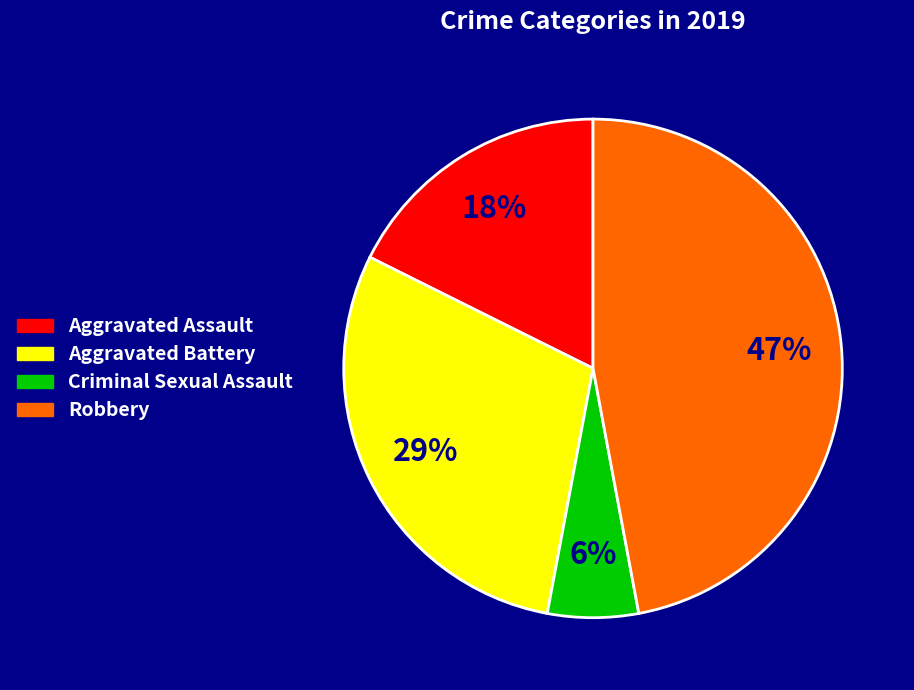

Is it true that Robbery is 47% of the pie?

True